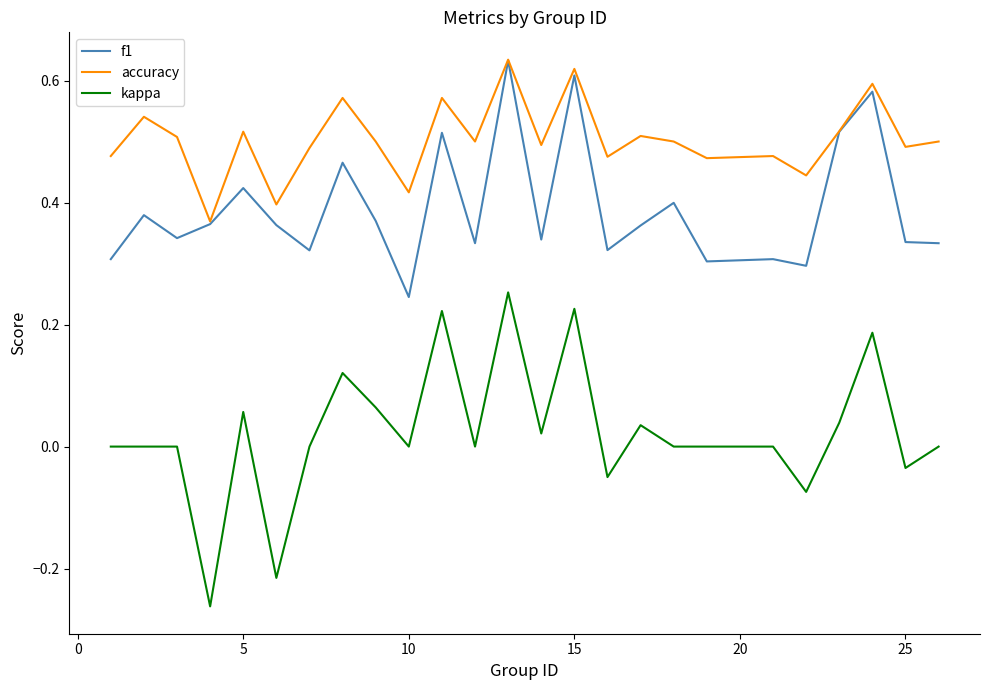

Which series has the widest spread of values?

kappa